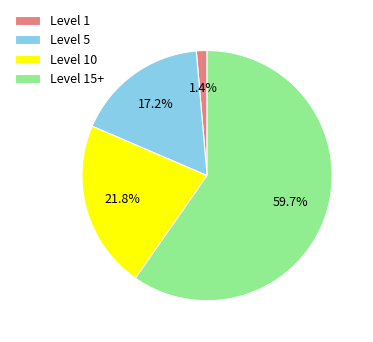

Which category has the smallest portion of the pie?

Level 1